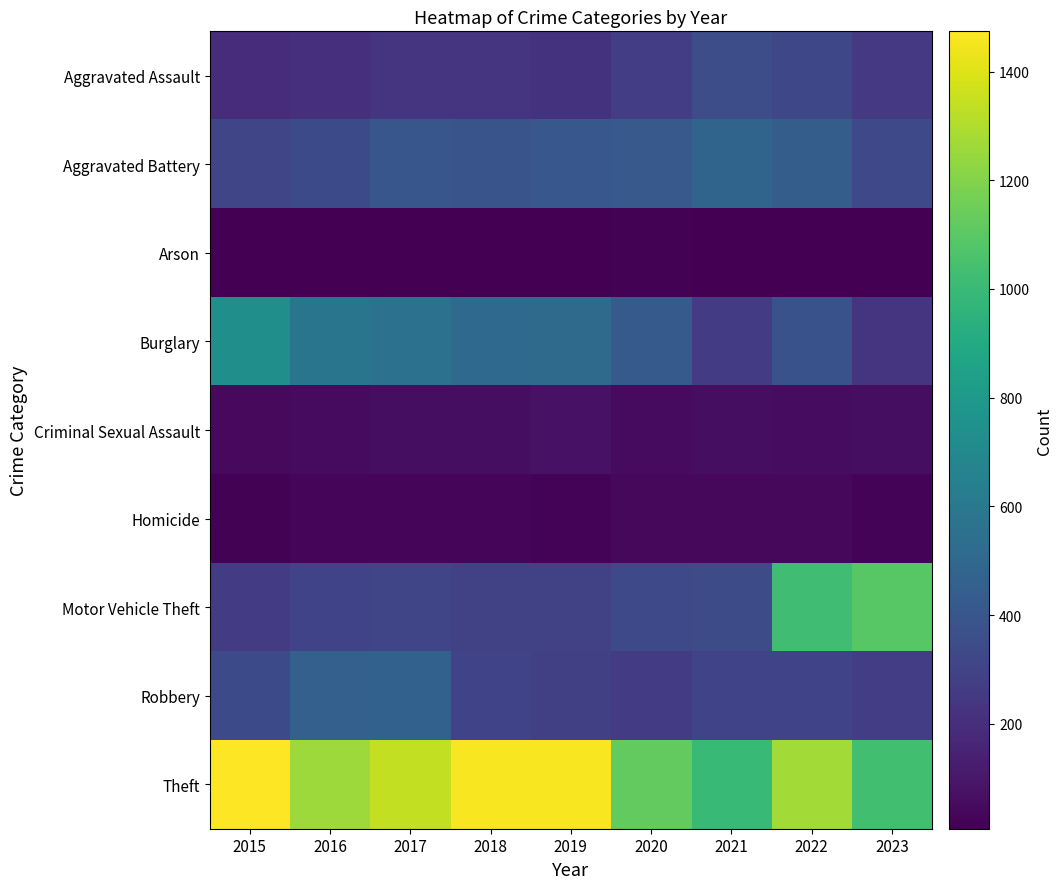

How many series are shown in this chart?

9